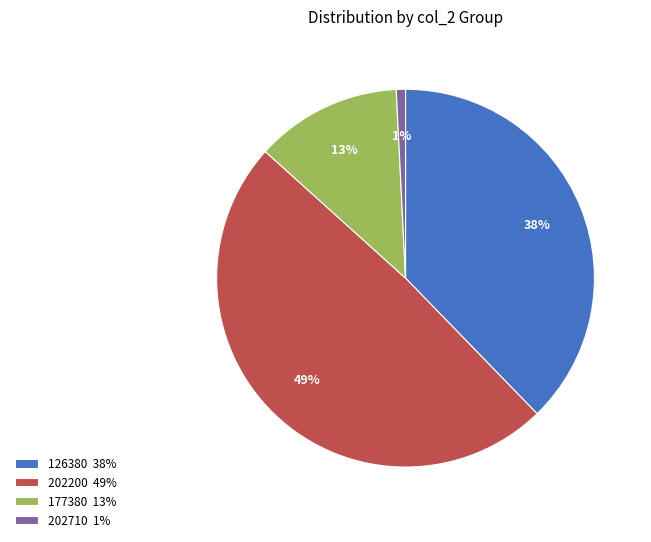

To the nearest percent, what is the average slice percentage?

25%